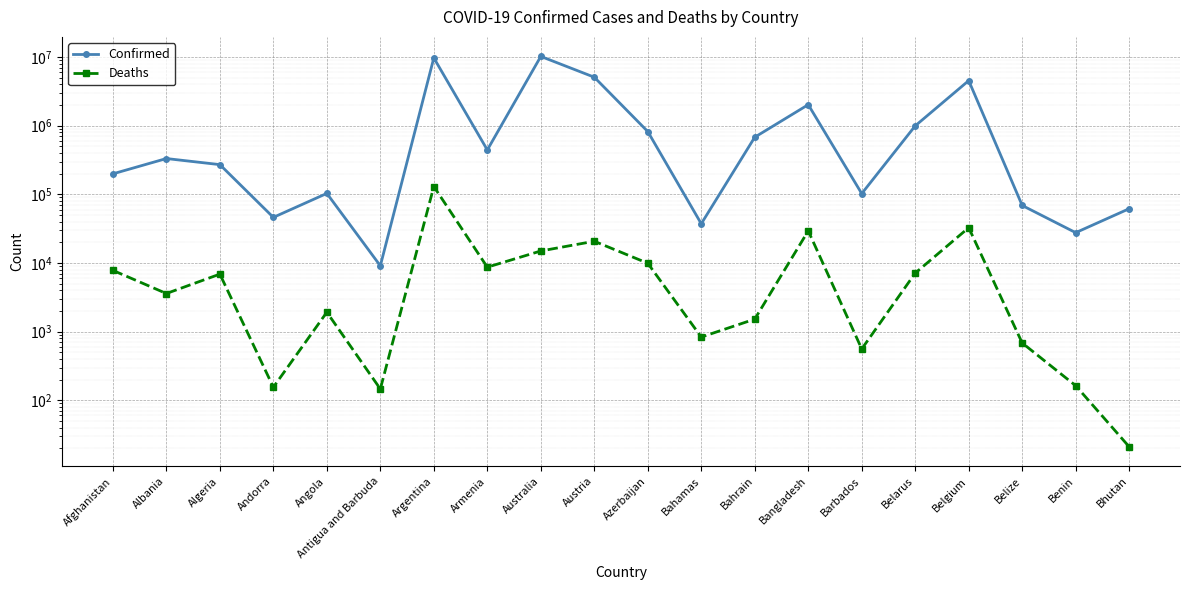

How many interior local peaks does the Confirmed series have?

6